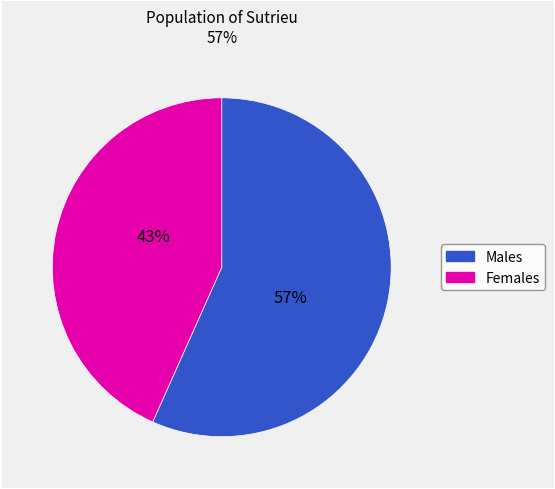

Is there a majority slice in this chart?

Yes